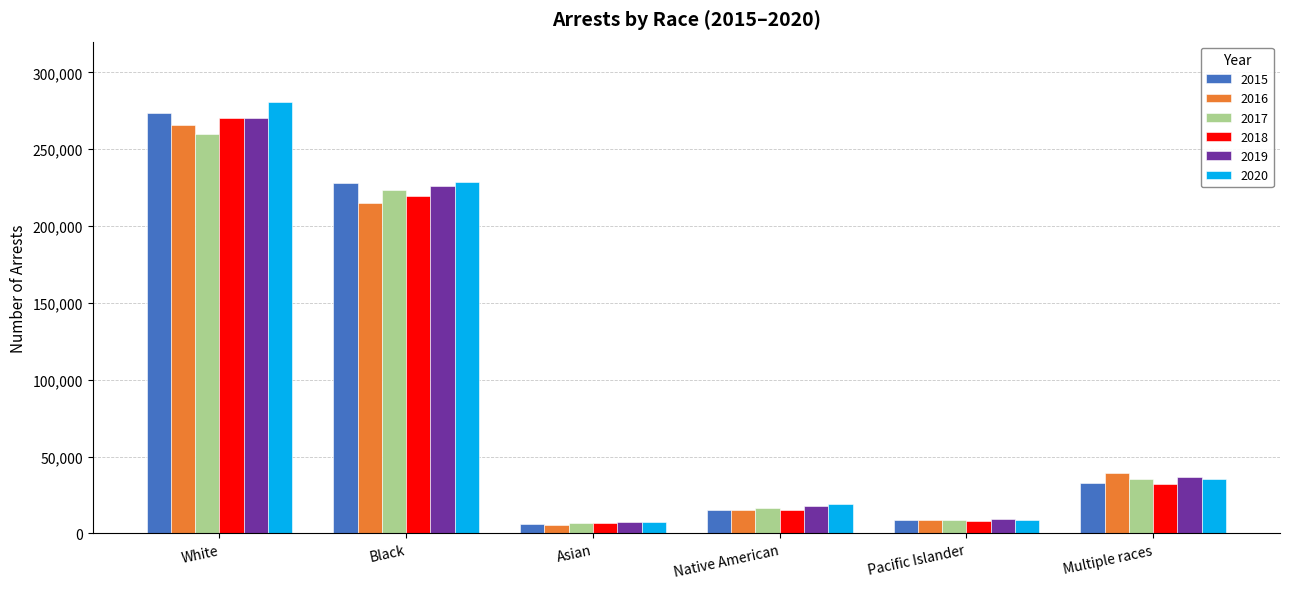

What is the difference between the maximum and minimum values in the 2016 series?

260057